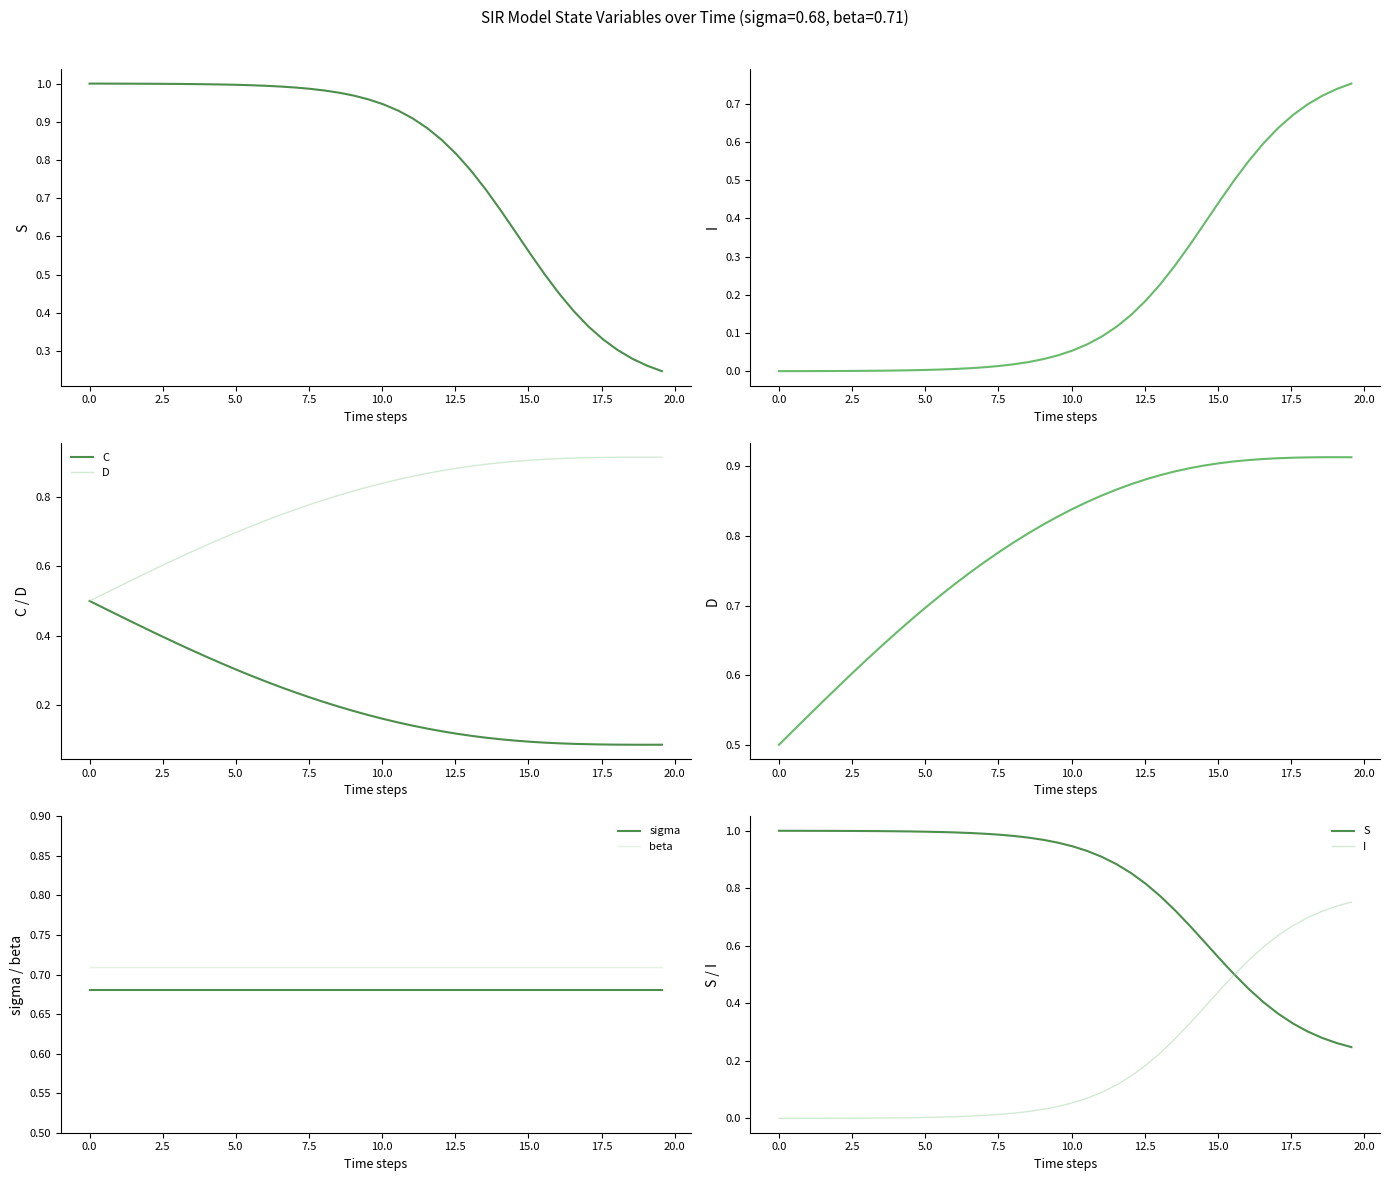

What is the maximum value for D?

0.9